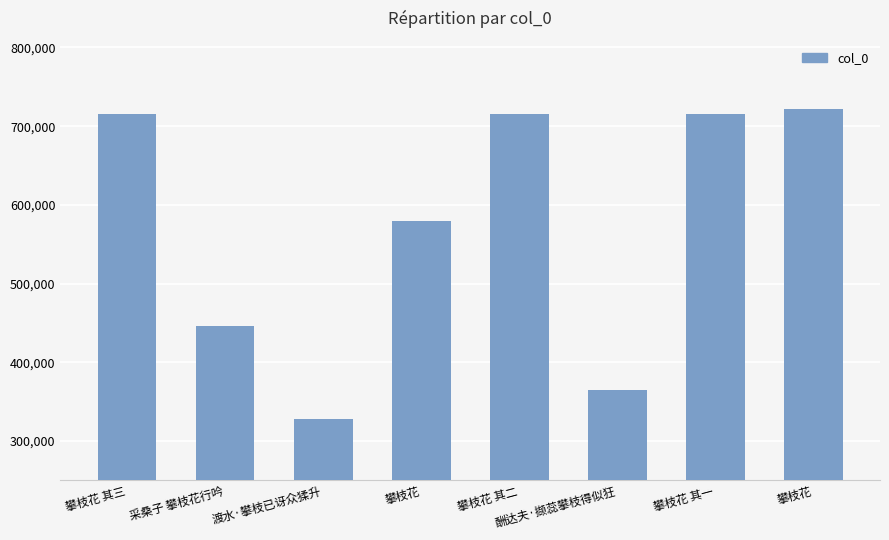

How many values are below 715897?

4